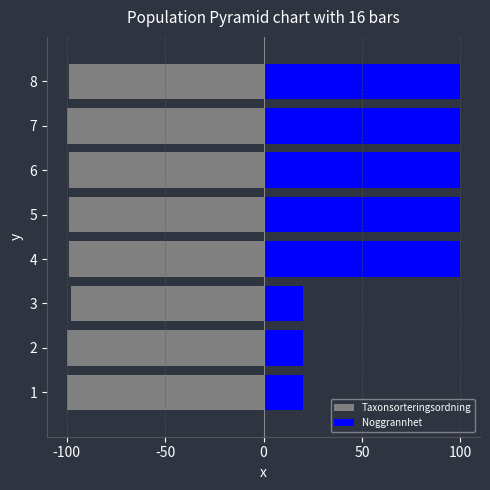

How many bars are there in each group?

2